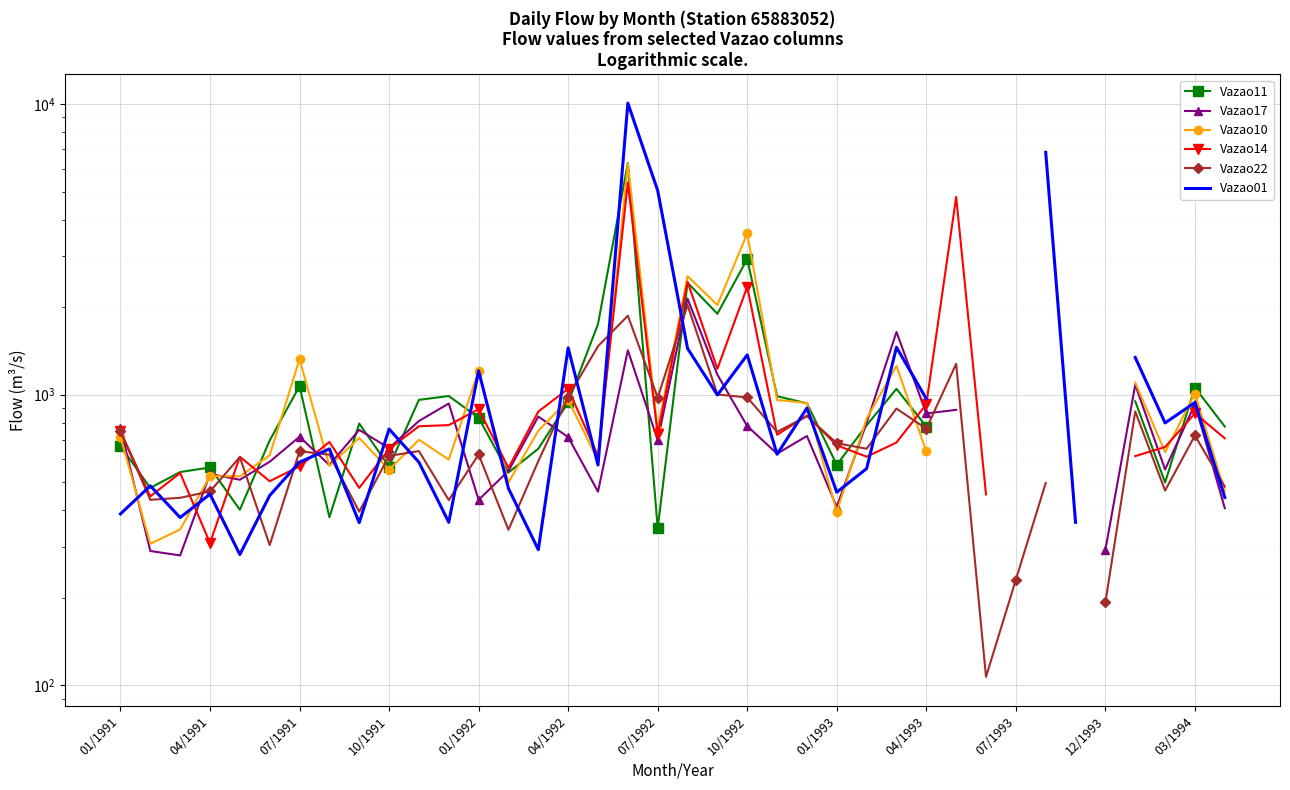

Where is the first local minimum for Vazao22?

04/1991